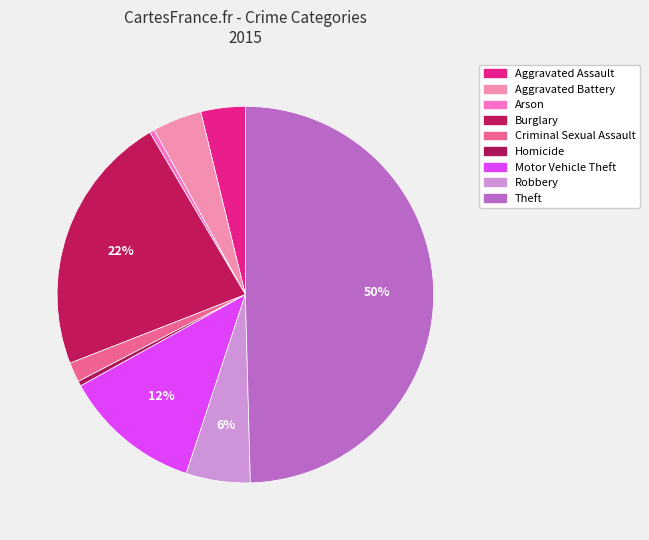

How many slices are in this pie chart?

9